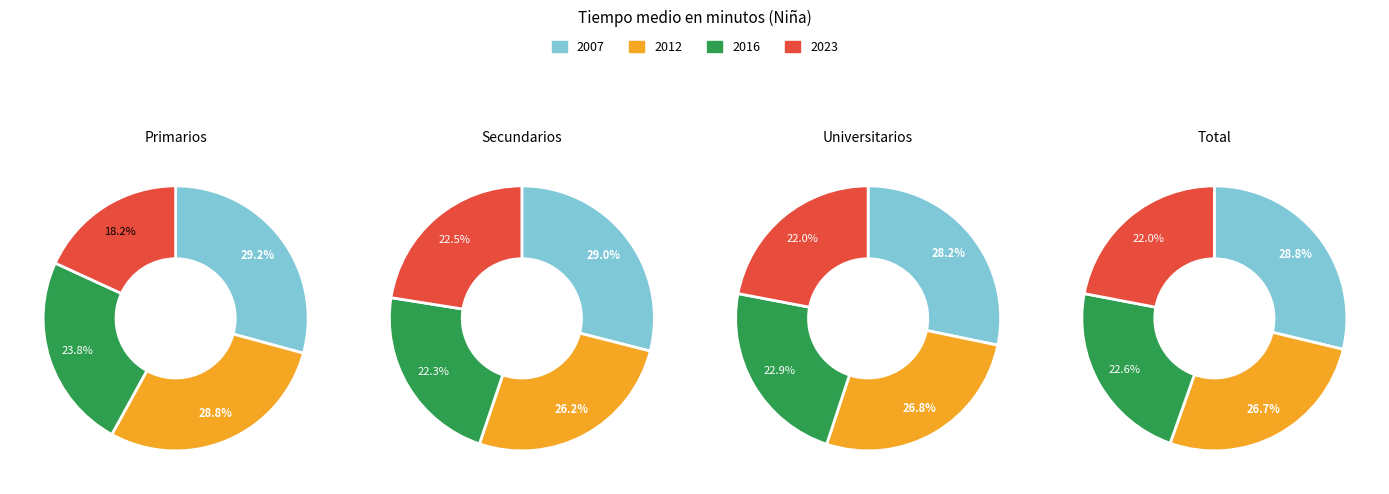

To the nearest percent, what percentage of the pie is 2023?

23%